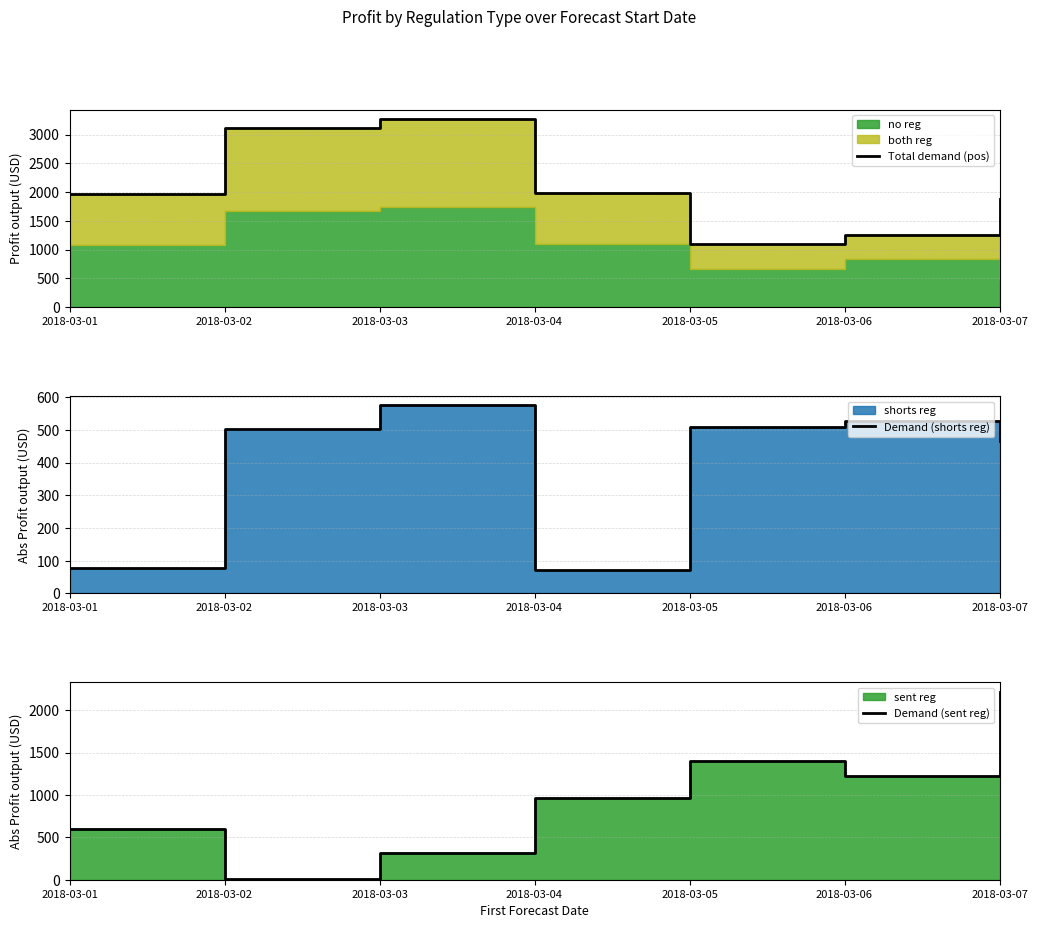

Reading left to right, extract all data points from this chart.

Total demand (pos): 1962.4	3125.4	3271.2	1979.1	1105.4	1260.6	1888.4
Demand (shorts reg): 79.3	502.2	575.1	71.0	507.8	528.2	467.7
Demand (sent reg): 593.9	12.4	317.3	963.4	1400.2	1224.6	2220.5